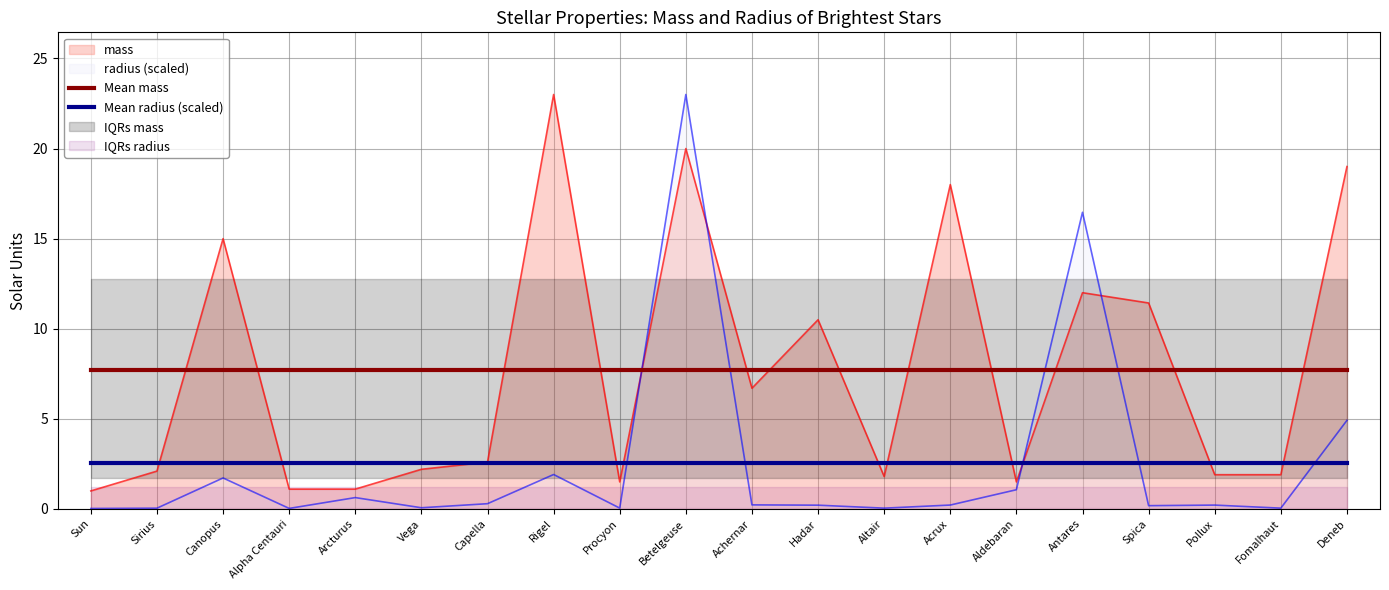

What is the sum of the Mean mass values at Hadar and Alpha Centauri?

15.4